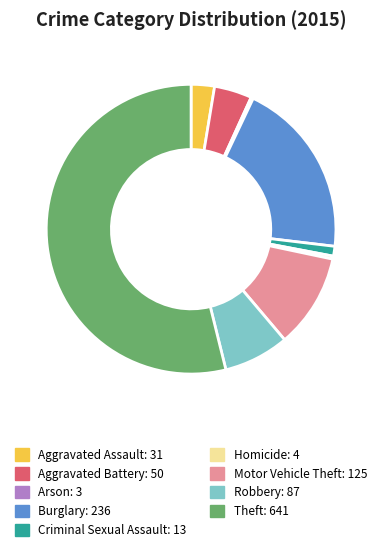

Approximately how many times larger is the value at Criminal Sexual Assault compared to Homicide?

3.2